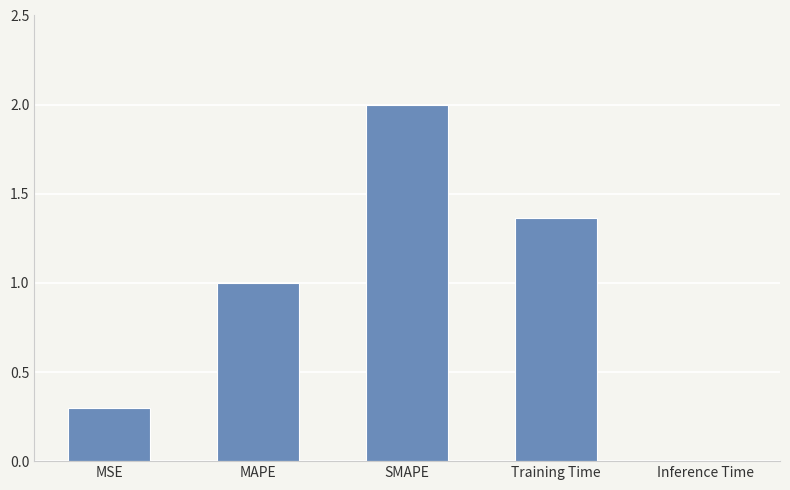

What is the change in value from SMAPE to Training Time?

-0.6